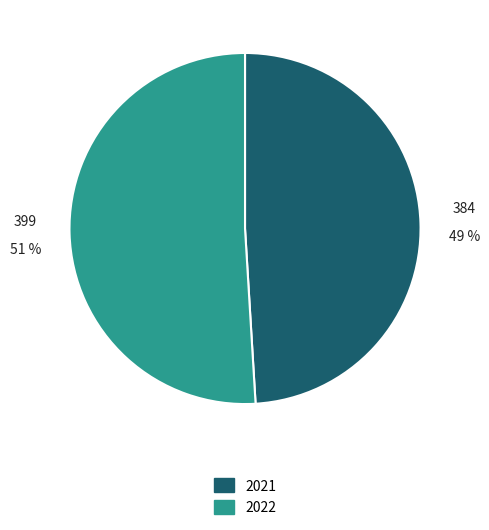

Rank the categories by value from highest to lowest.

2022, 2021